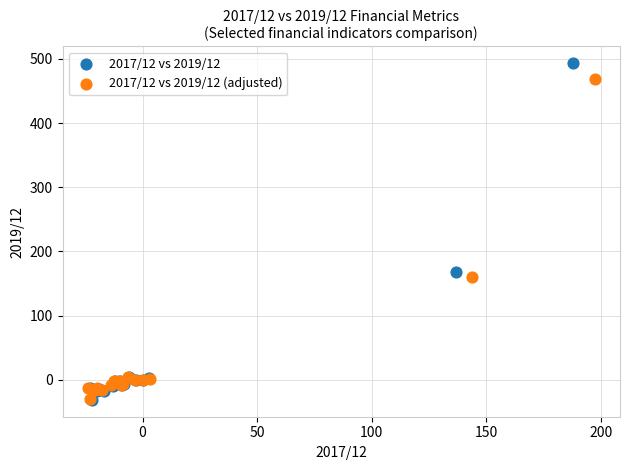

Which series reaches the maximum Y coordinate?

2017/12 vs 2019/12